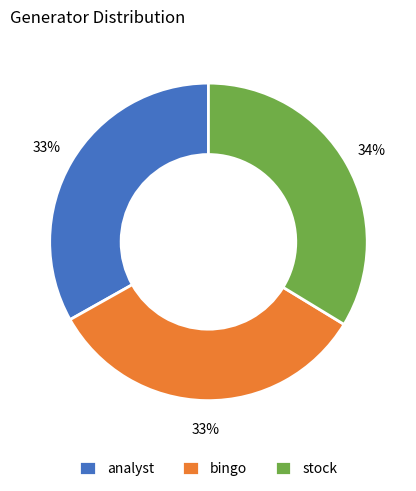

Approximately how many times larger is the value at stock compared to bingo?

1.0